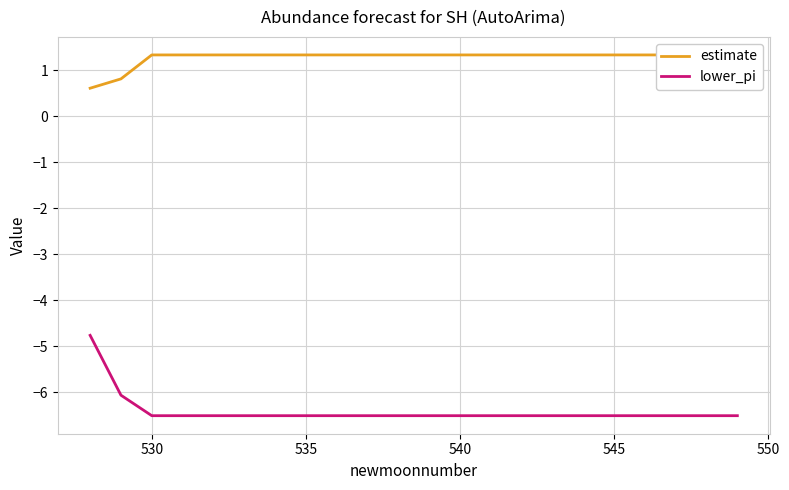

Reading left to right, list all the values displayed in this chart.

estimate: 0.6	0.8	1.3	1.3	1.3	1.3	1.3	1.3	1.3	1.3	1.3	1.3	1.3	1.3	1.3	1.3	1.3	1.3	1.3	1.3	1.3	1.3
lower_pi: -4.8	-6.1	-6.5	-6.5	-6.5	-6.5	-6.5	-6.5	-6.5	-6.5	-6.5	-6.5	-6.5	-6.5	-6.5	-6.5	-6.5	-6.5	-6.5	-6.5	-6.5	-6.5